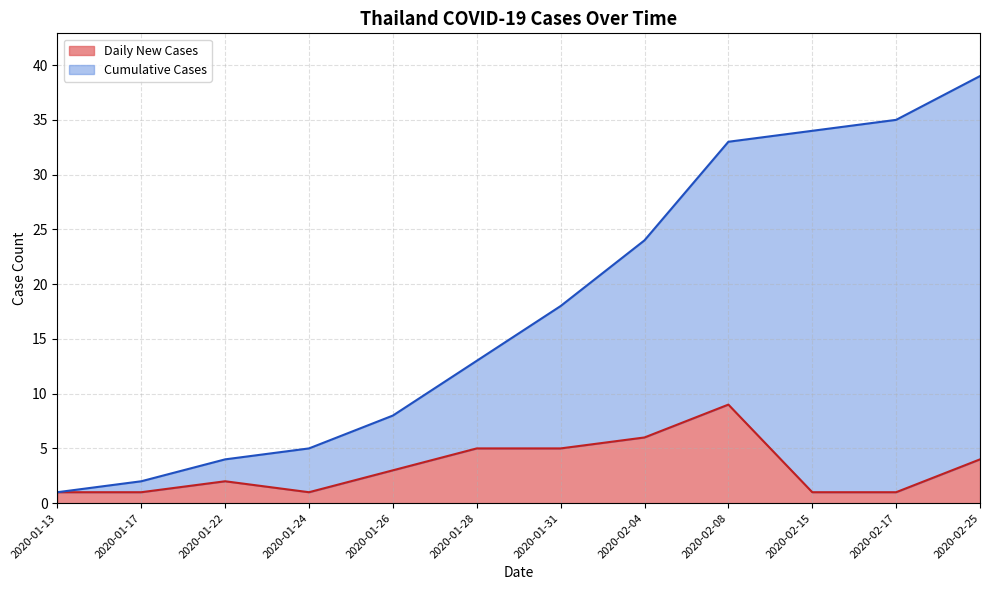

What is the total value across all series at 2020-02-17?

35